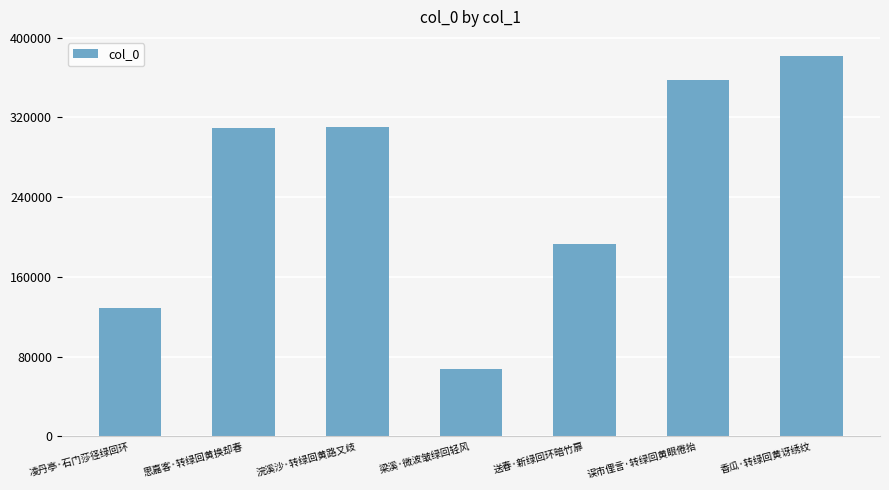

Is it true that the value at 思嘉客·转绿回黄换却春 is 309337?

True